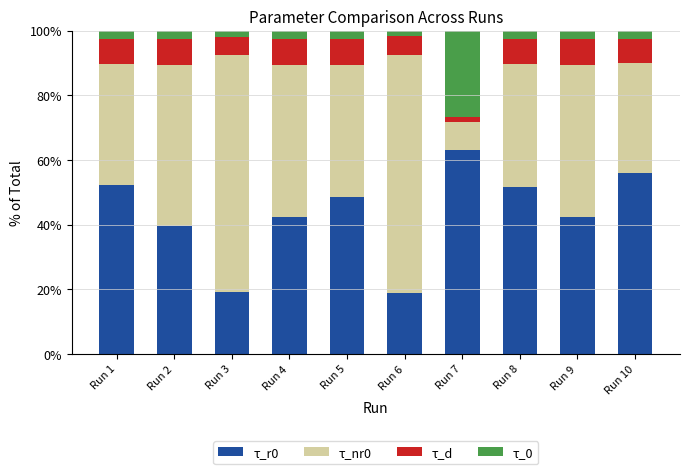

What is the sum of all τ_r0 values?

433.9